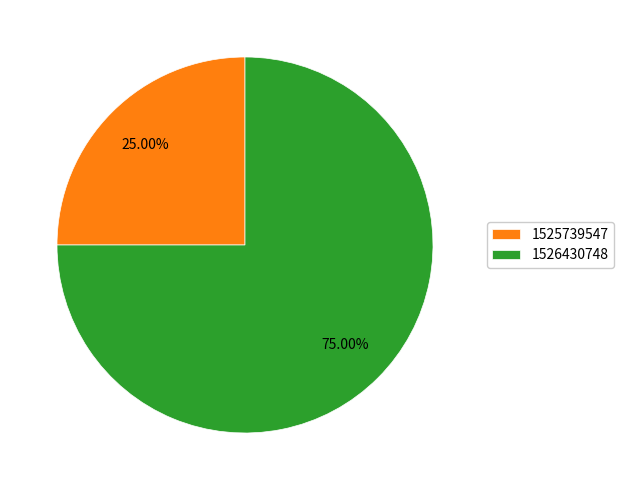

True or false: 1526430748 accounts for 75% of the total.

True